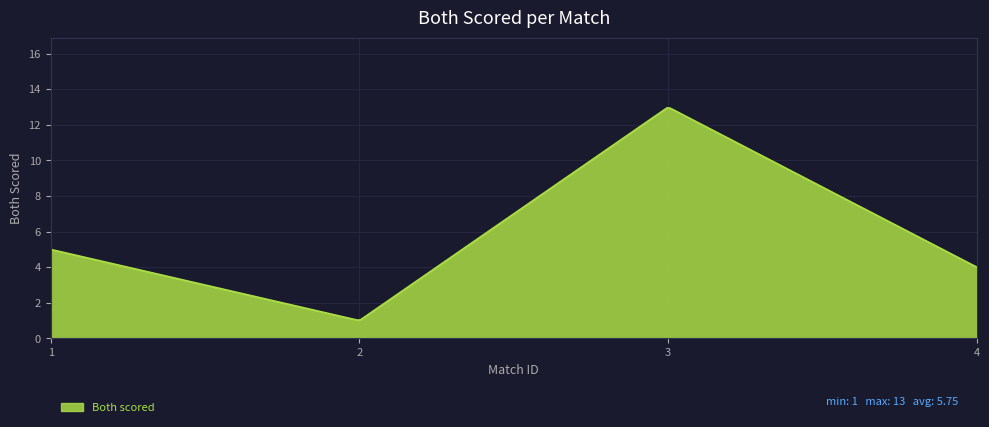

What is the difference between the maximum and minimum values?

11.9